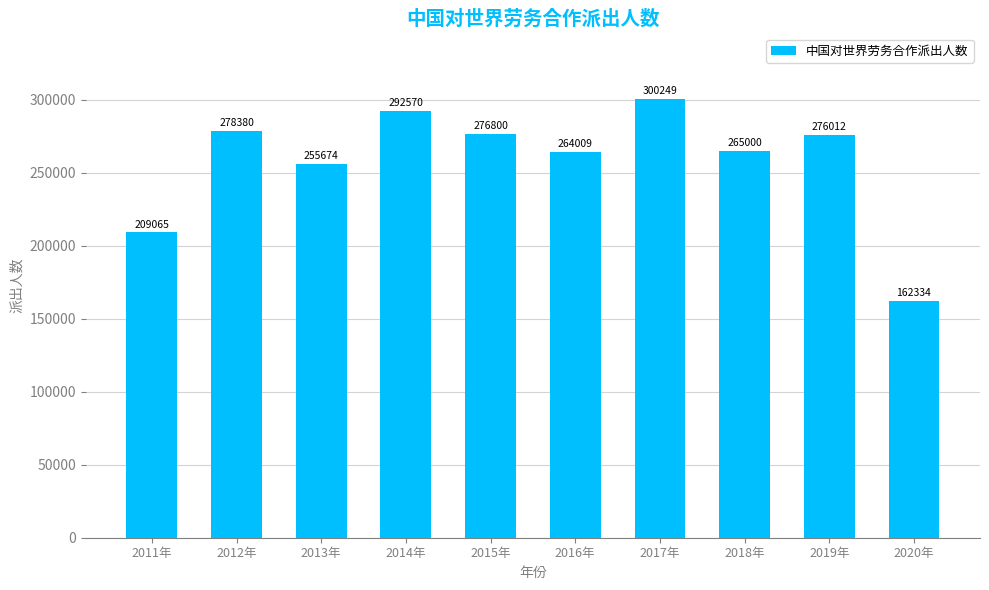

How many bars are there in total?

10